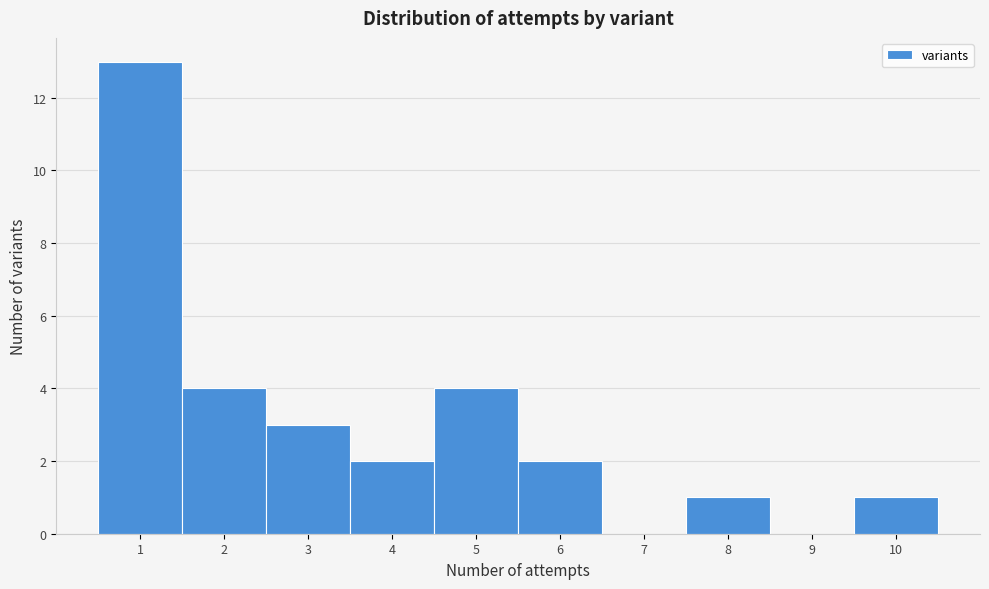

Reading left to right, list every bar in this chart as the range it spans on the x-axis followed by its height. The values are not printed on the chart, so give them approximately, as read against the axis.

0.5 to 1.5: 13
1.5 to 2.5: 4
2.5 to 3.5: 3
3.5 to 4.5: 2
4.5 to 5.5: 4
5.5 to 6.5: 2
6.5 to 7.5: 0
7.5 to 8.5: 1
8.5 to 9.5: 0
9.5 to 10.5: 1